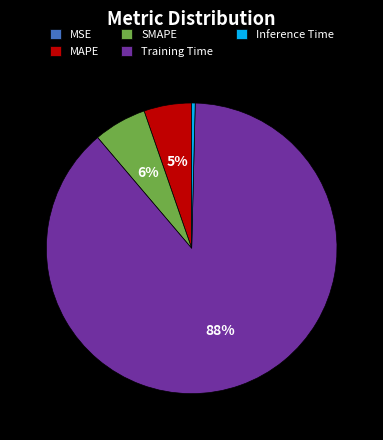

Is the sum of MAPE and SMAPE greater than half?

No